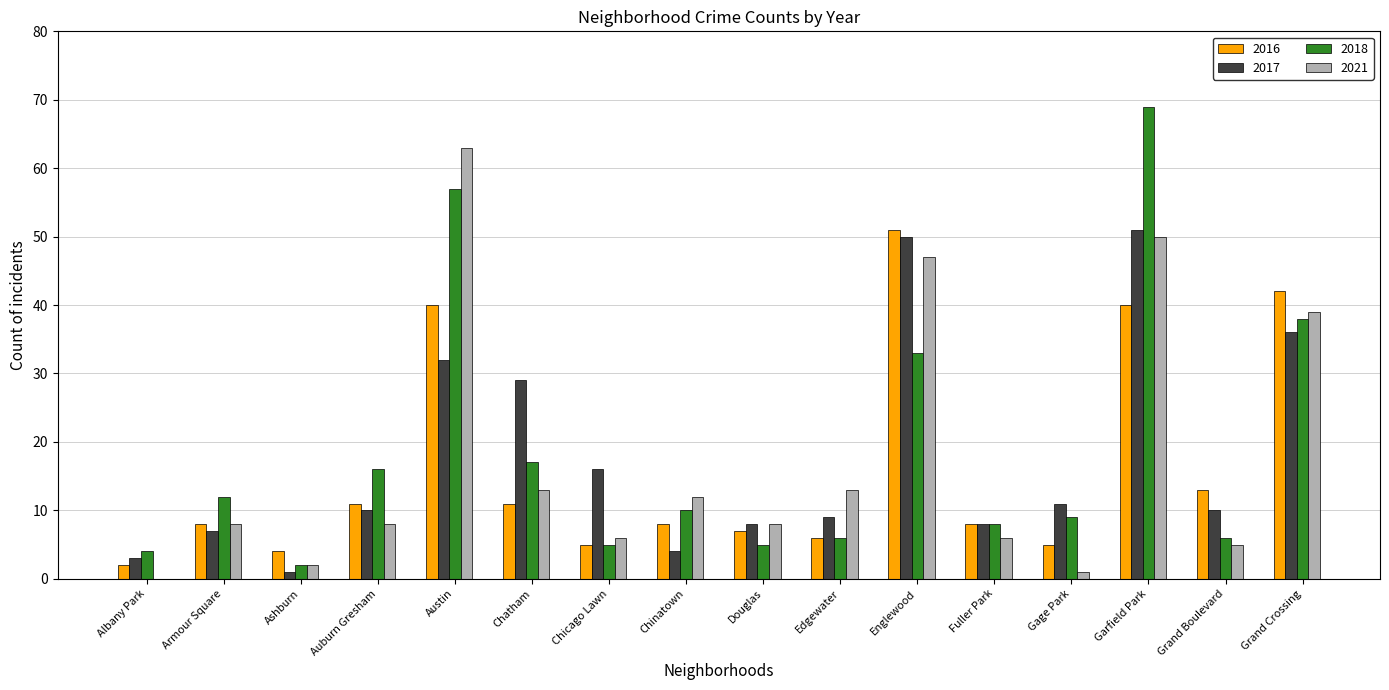

What is the sum of all 2018 values?

297